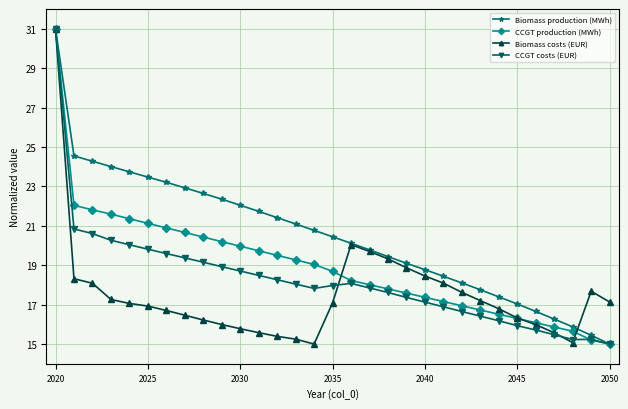

What is the maximum value for CCGT production (MWh)?

31.0